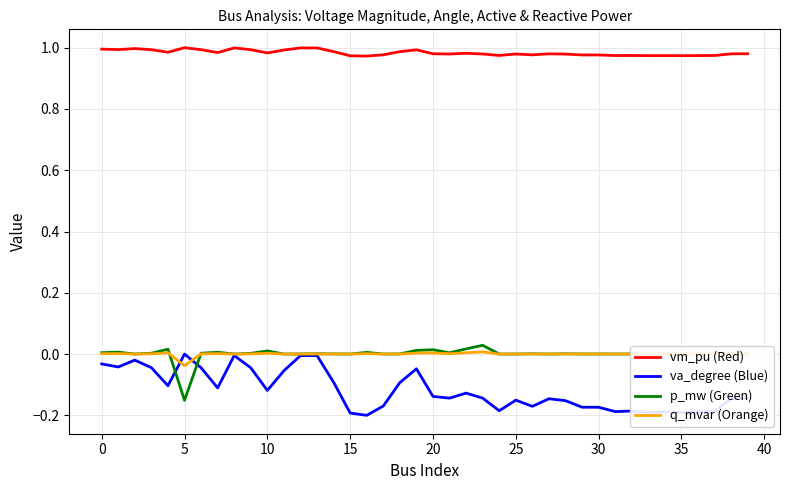

True or false: vm_pu (Red) and q_mvar (Orange) cross at least once.

False